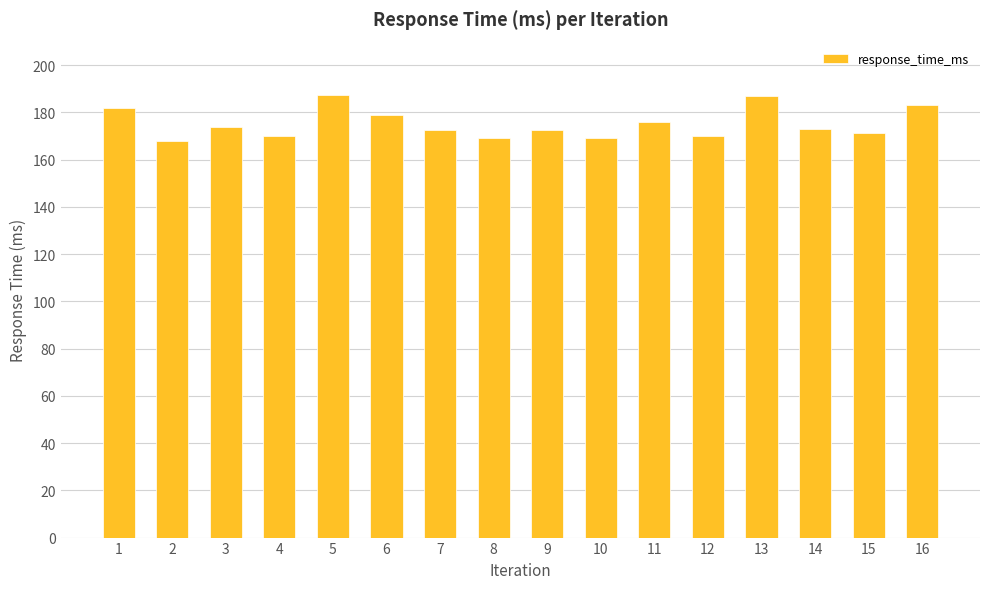

What is the value of the 10th bar from the left?

169.4